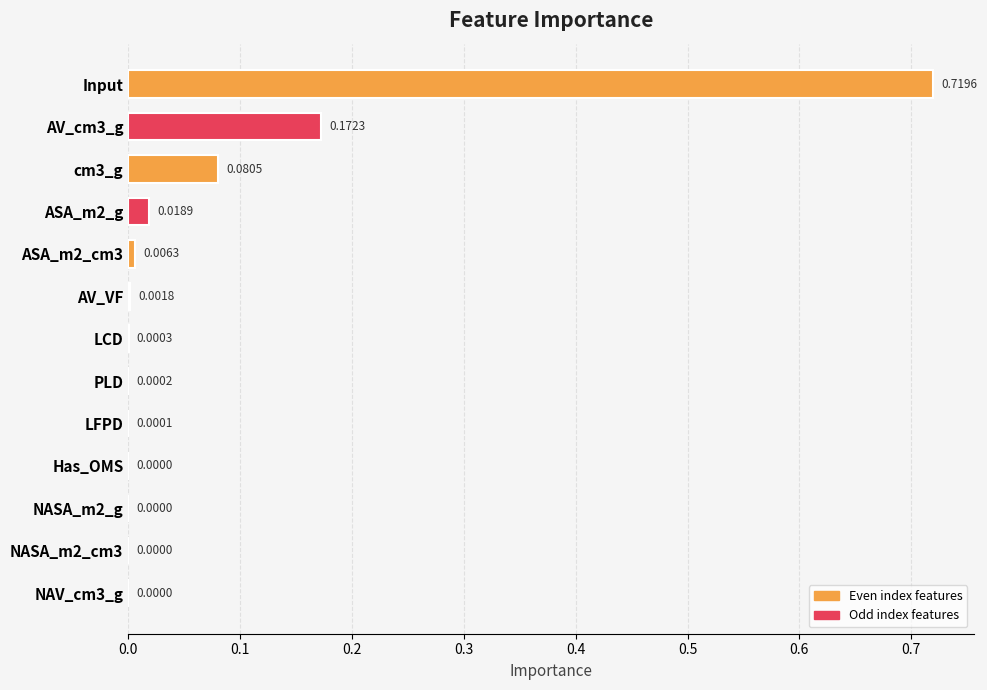

At which category does the chart reach its peak across all series?

Input